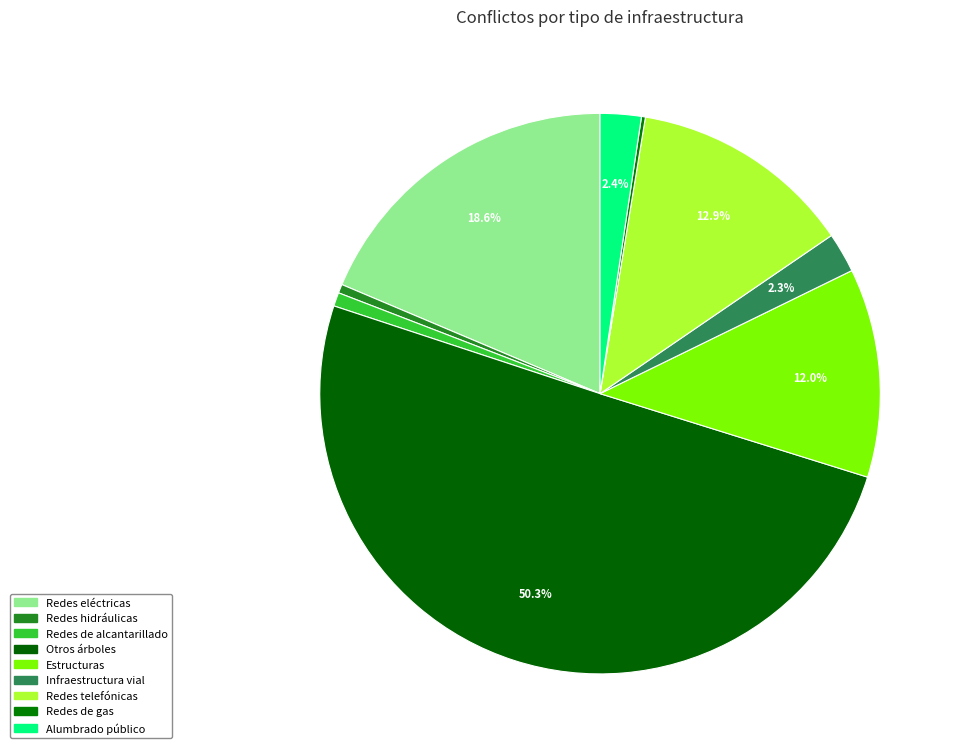

The Redes eléctricas slice represents 19% of the pie. True or false?

True